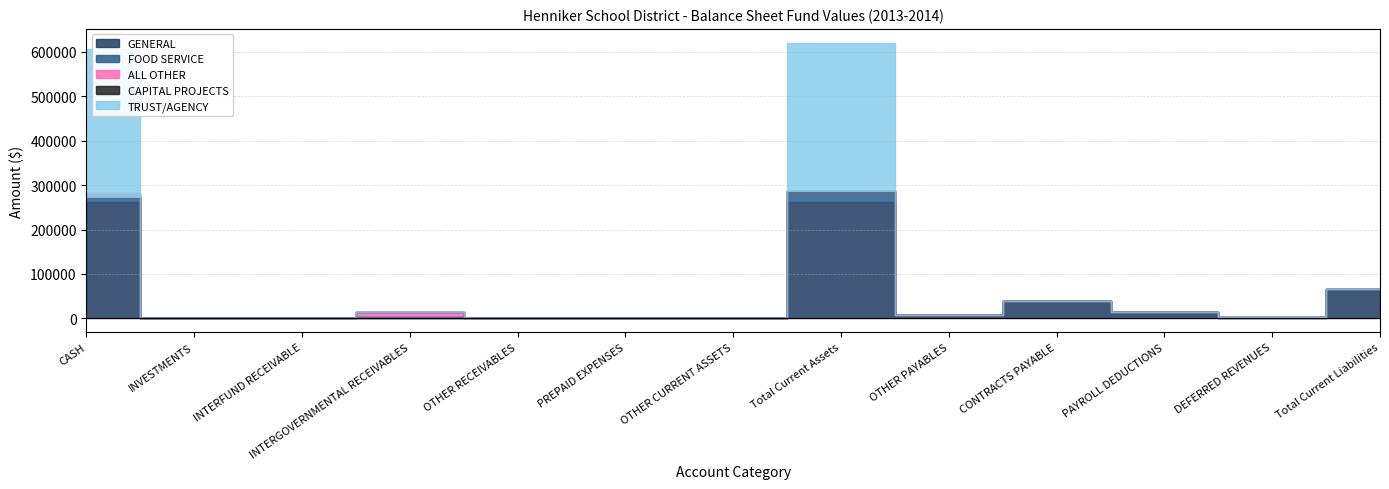

Is it true that TRUST/AGENCY equals 332822.7 at CASH?

True